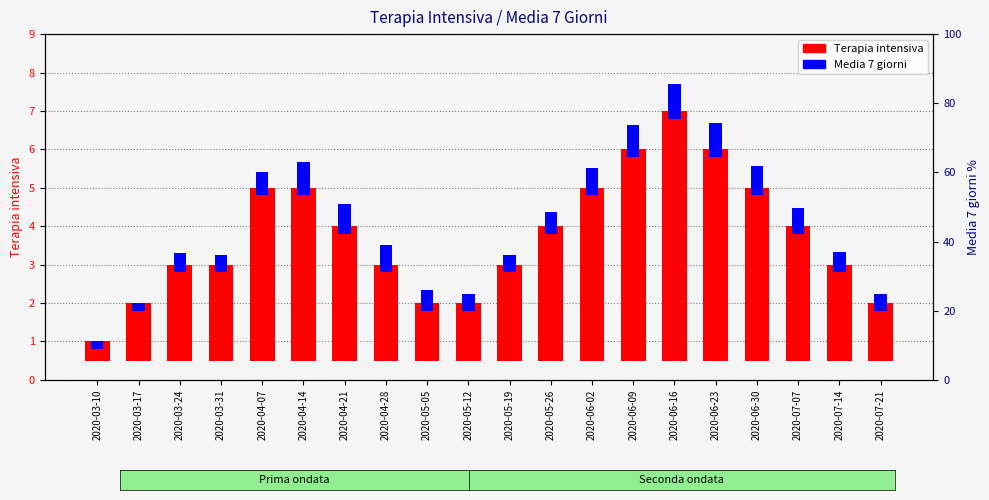

Where is Media 7 giorni nearest to the value 0?

2020-03-10